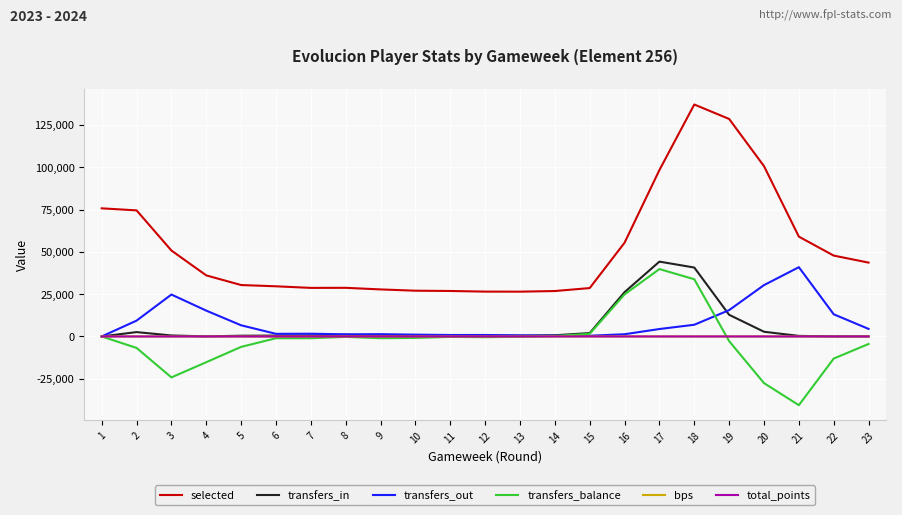

At which category does the chart reach its peak across all series?

18